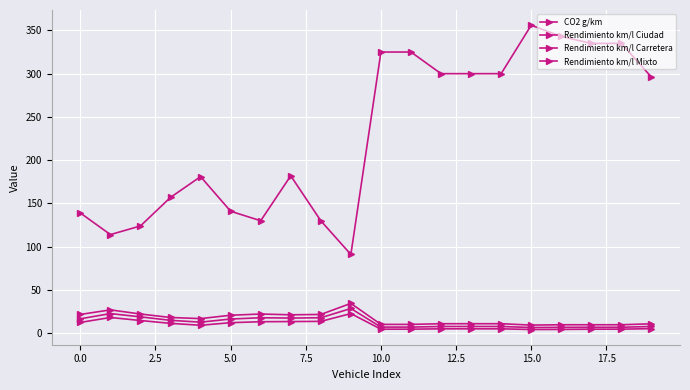

How many lines are shown in the chart?

4